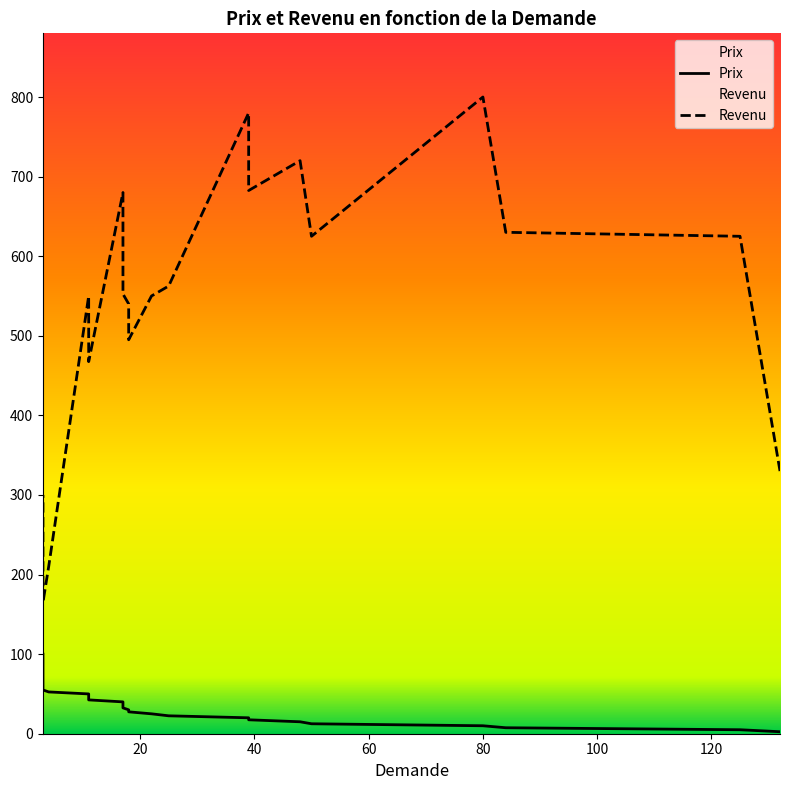

The value of Prix at 50 is 12.5. True or false?

True